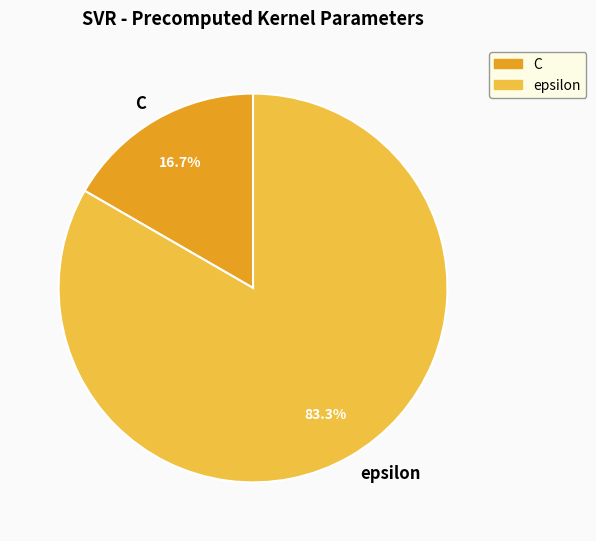

Combined, what portion of the pie is epsilon and C?

100.0%